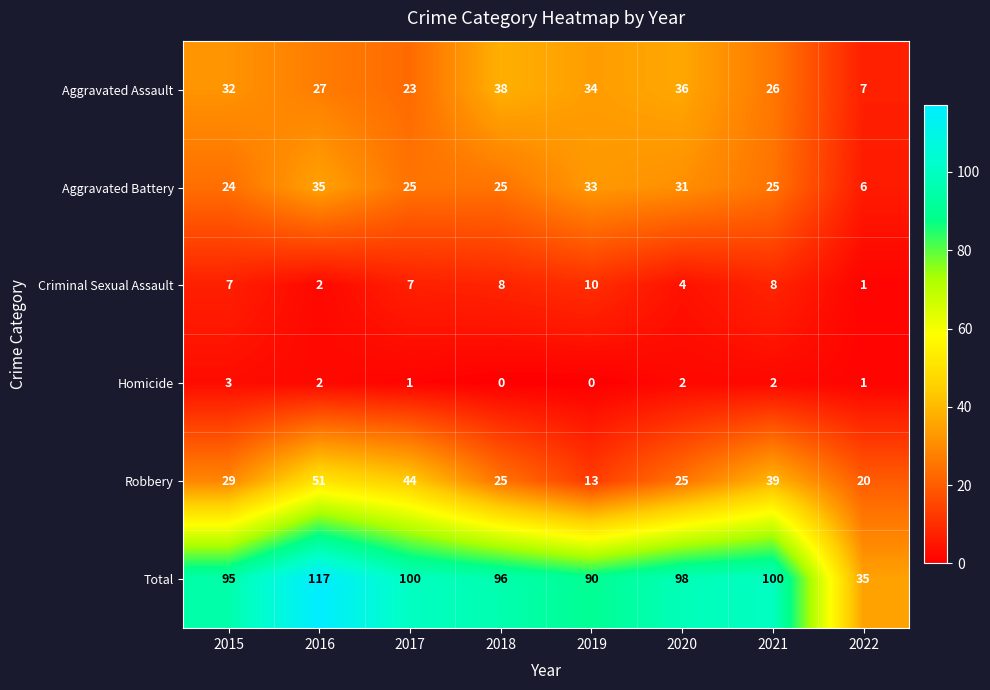

What is the spread (max minus min) of values at 2015?

92